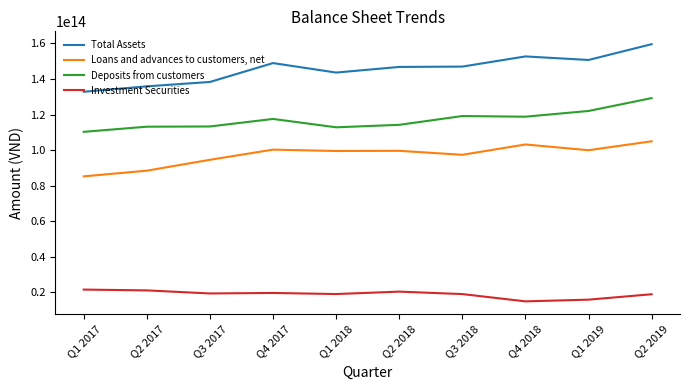

List the series in order of their peak value, highest first.

Total Assets, Deposits from customers, Loans and advances to customers, net, Investment Securities